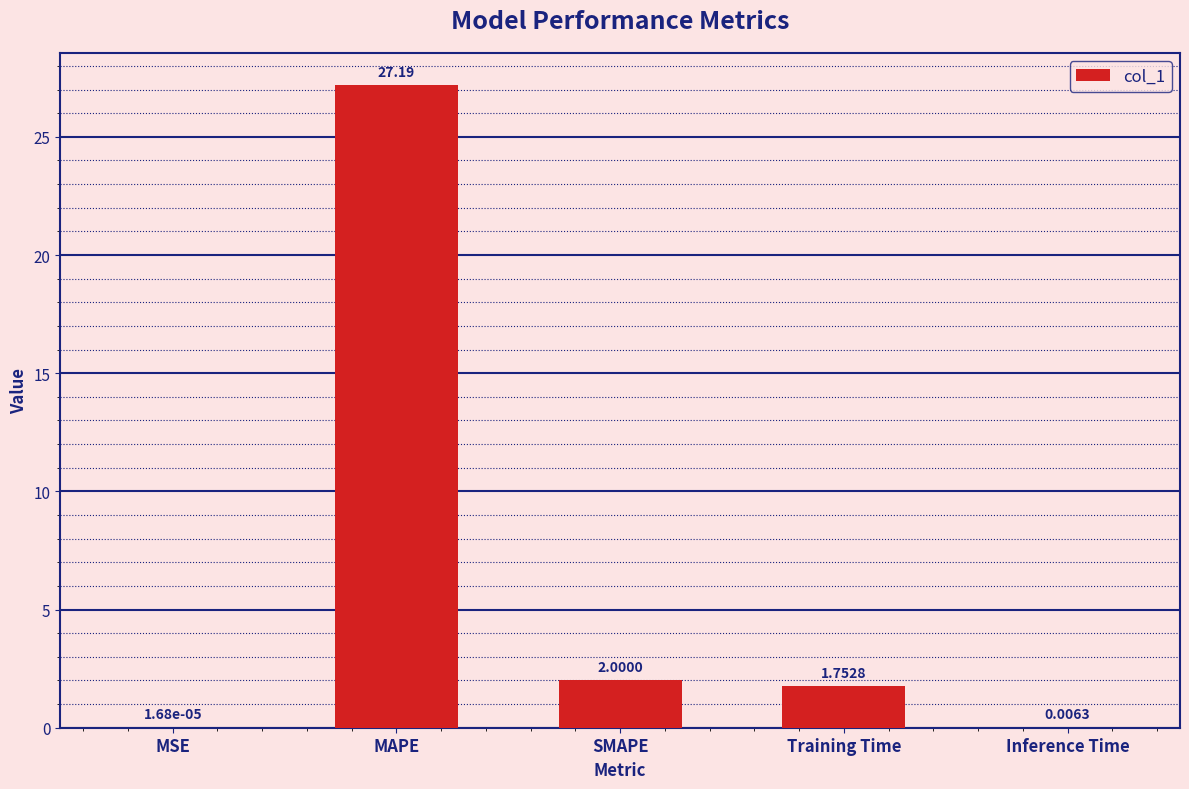

What is the change in value from MSE to MAPE?

+27.2